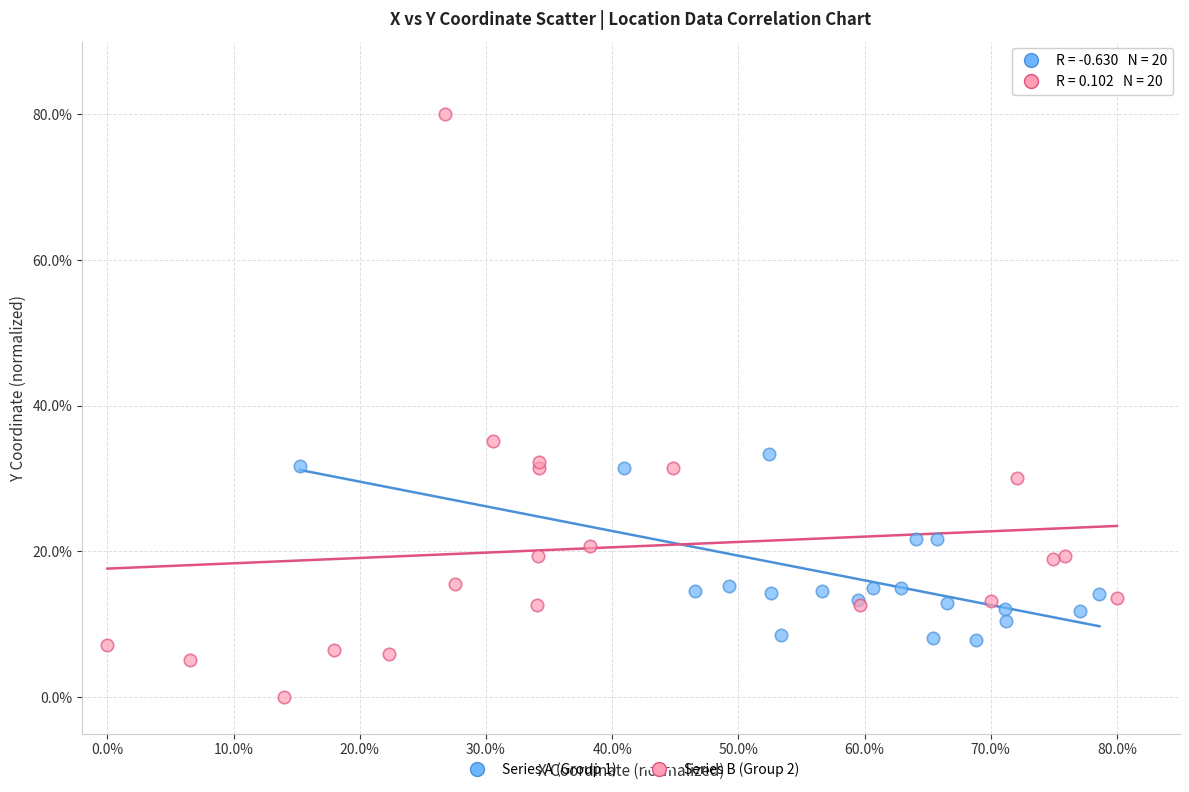

What are all the series names shown in the legend?

Series A (Group 1), Series B (Group 2)